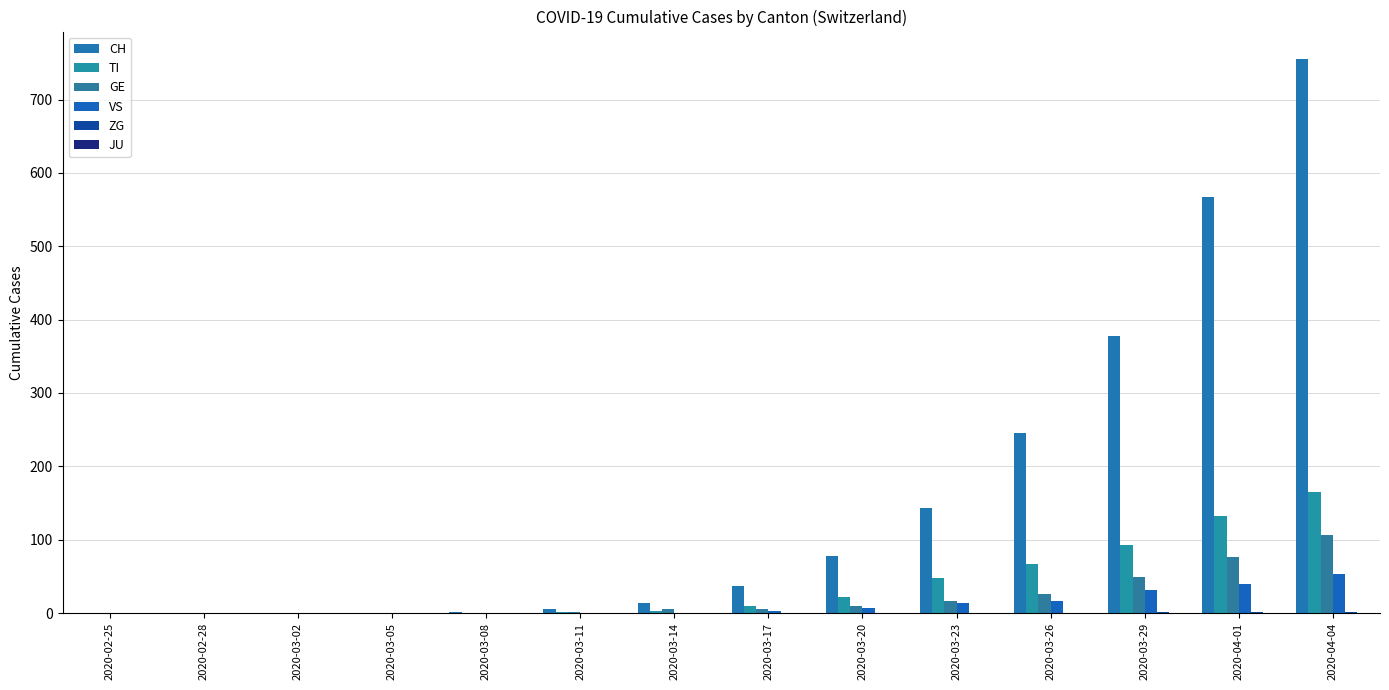

True or false: CH has a value of 2 at 2020-03-08.

True